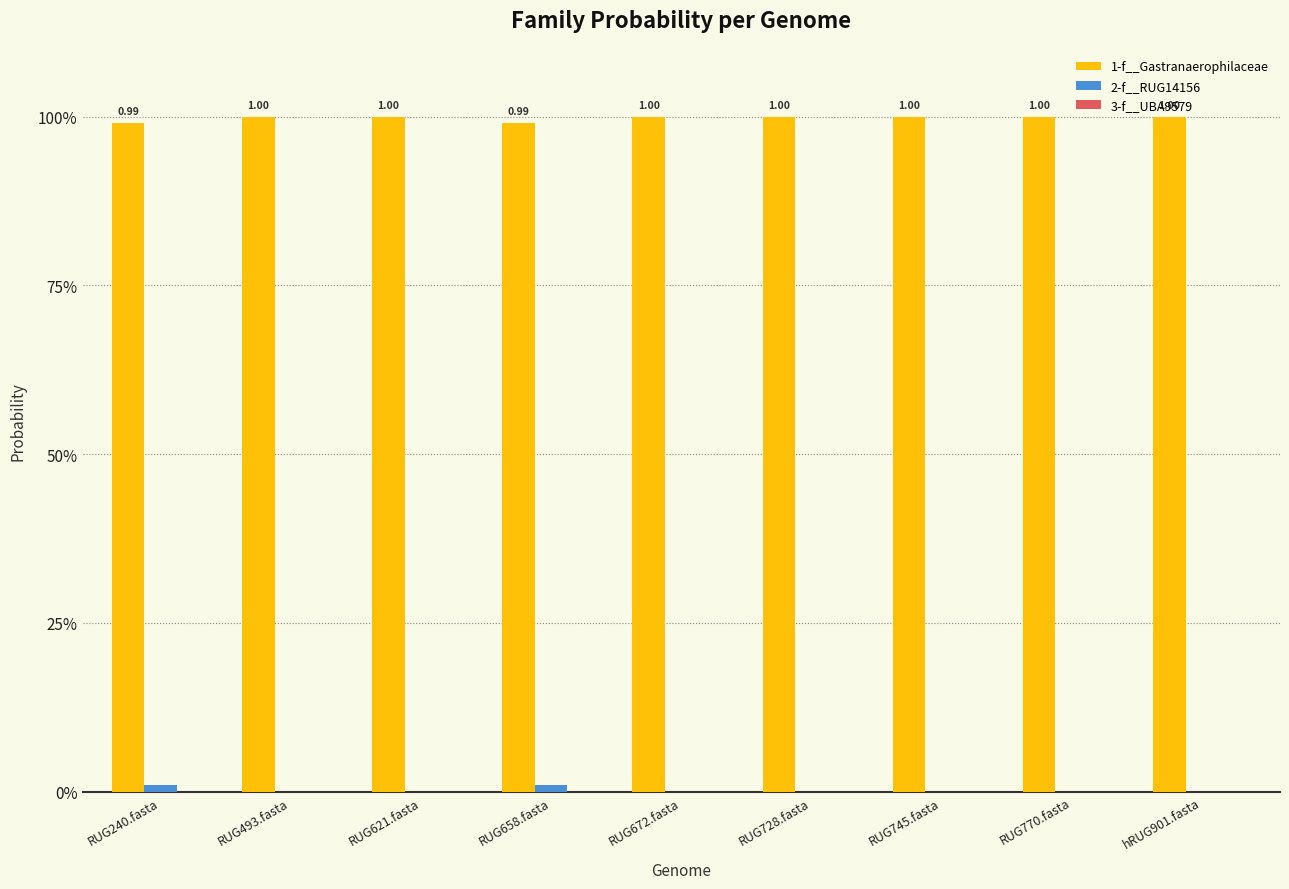

The 1-f__Gastranaerophilaceae series shows 1.0 at RUG745.fasta. True or false?

True